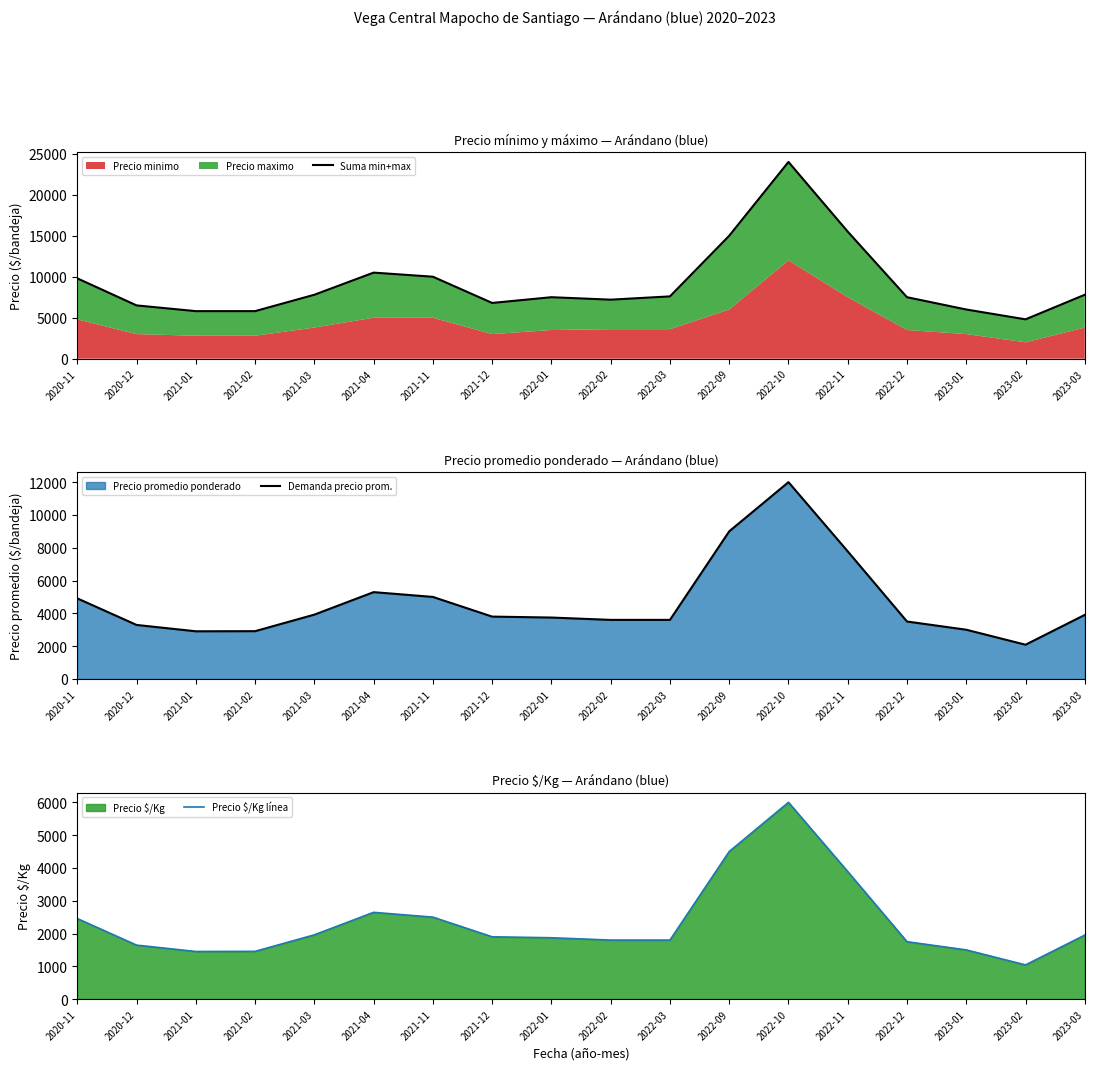

At which category is the sum across all series the highest?

2022-10